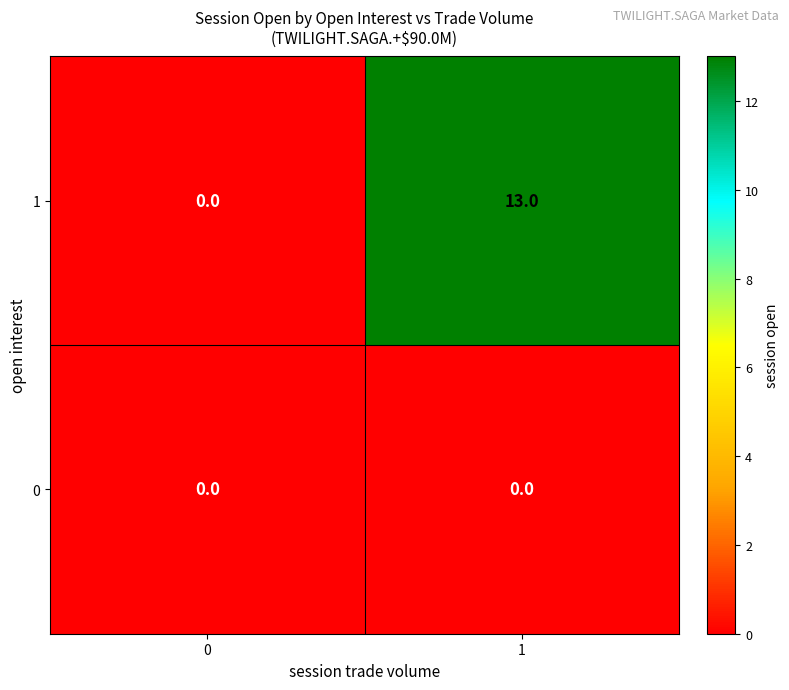

What is the sum of all 1 values?

13